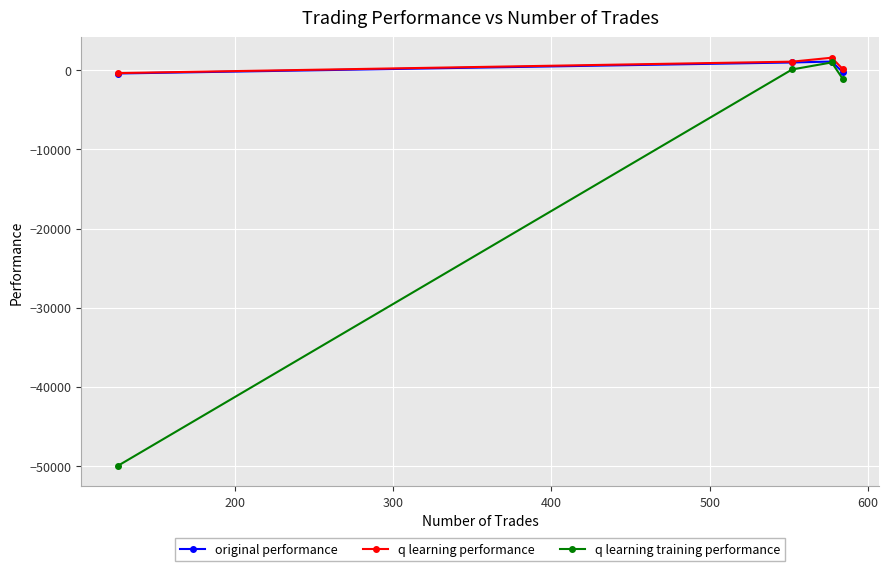

What is the greatest value displayed?

1577.5